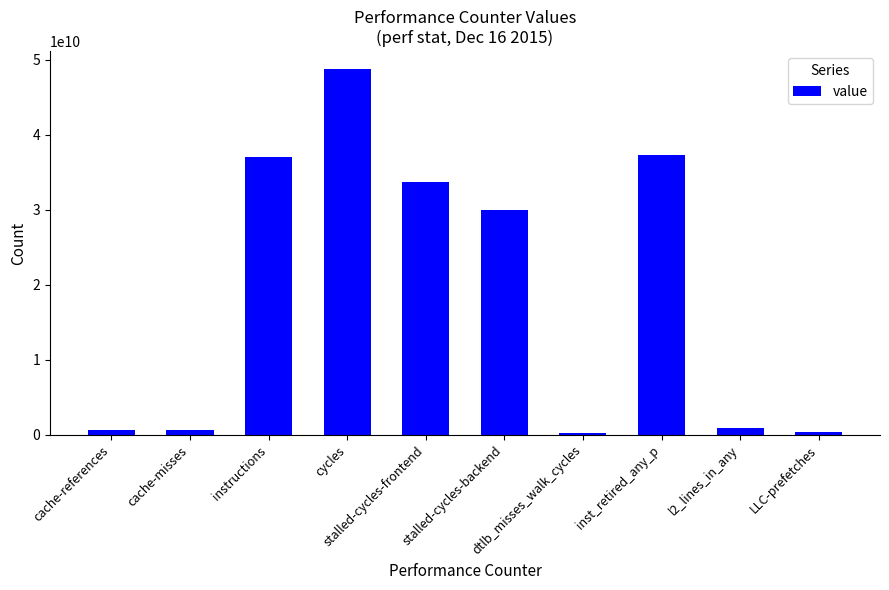

What is the sum of all values?

189408535675